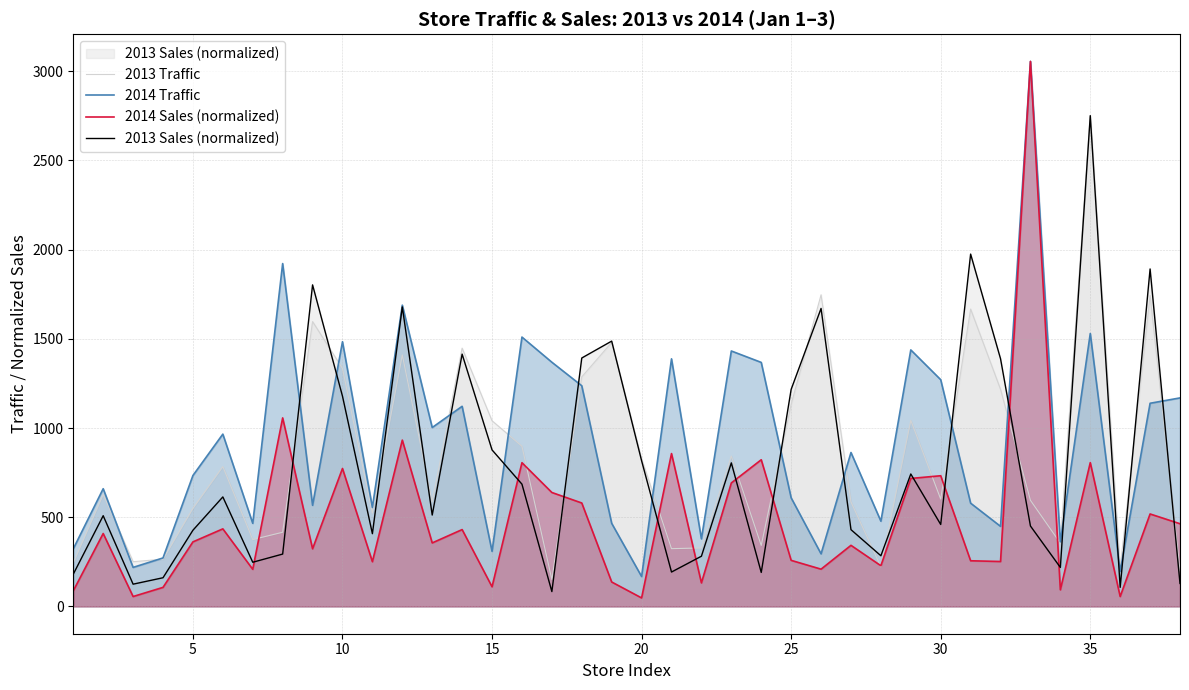

How many times do 2013 Sales (normalized) and 2014 Traffic cross each other?

14